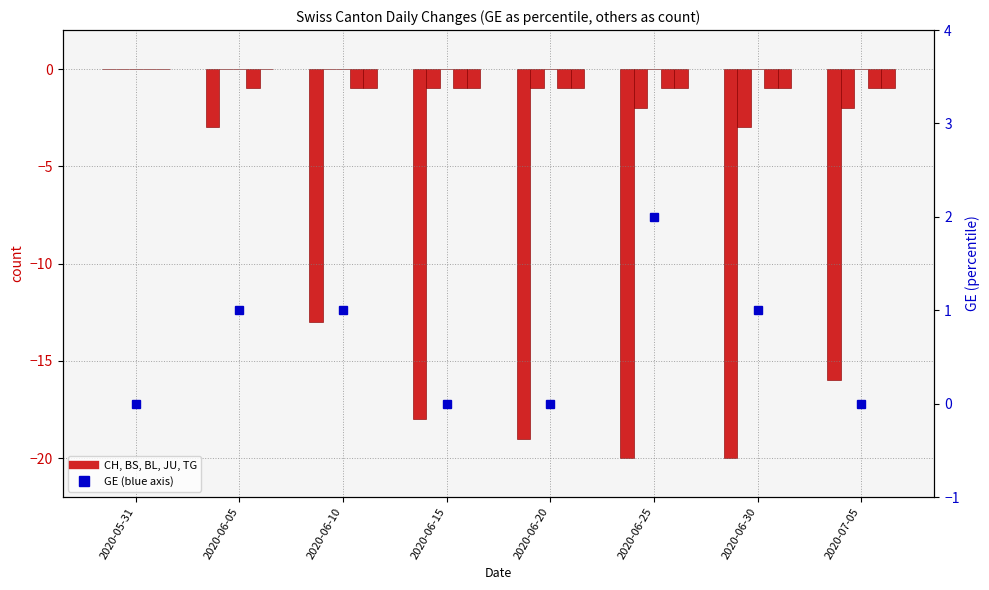

What is the label of the 3rd bar from the right?

2020-06-25